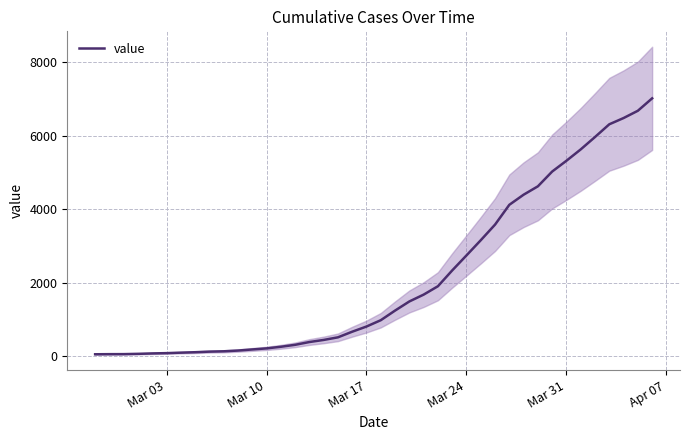

True or false: there are more than 1 points higher than both neighbors.

False